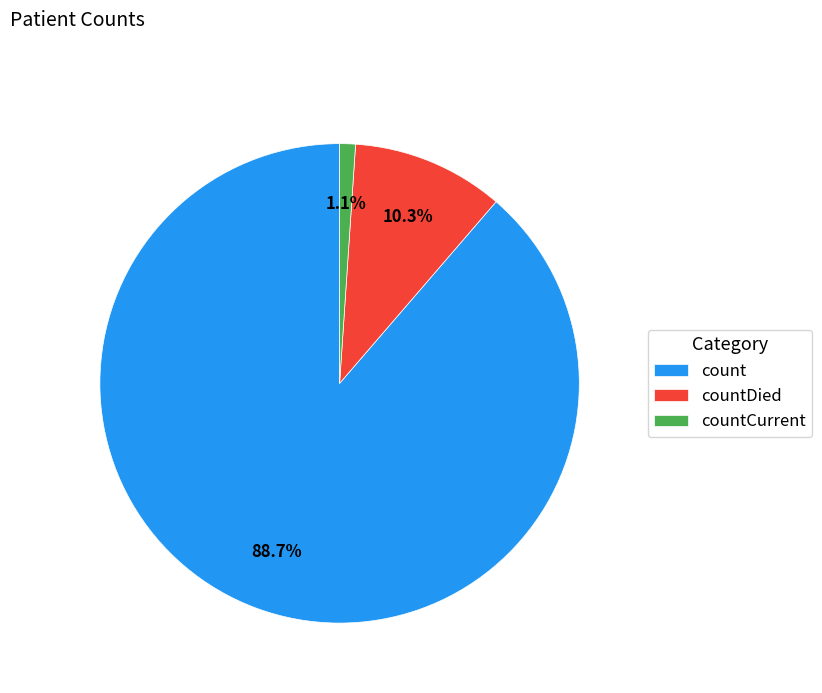

True or false: countDied accounts for 10% of the total.

True